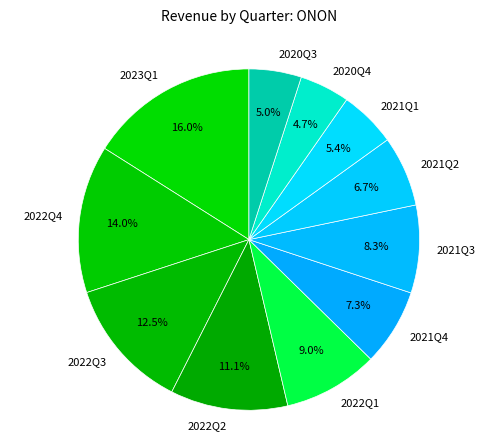

To the nearest percent, what is the difference between the 2022Q1 and 2022Q3 slice percentages?

4%